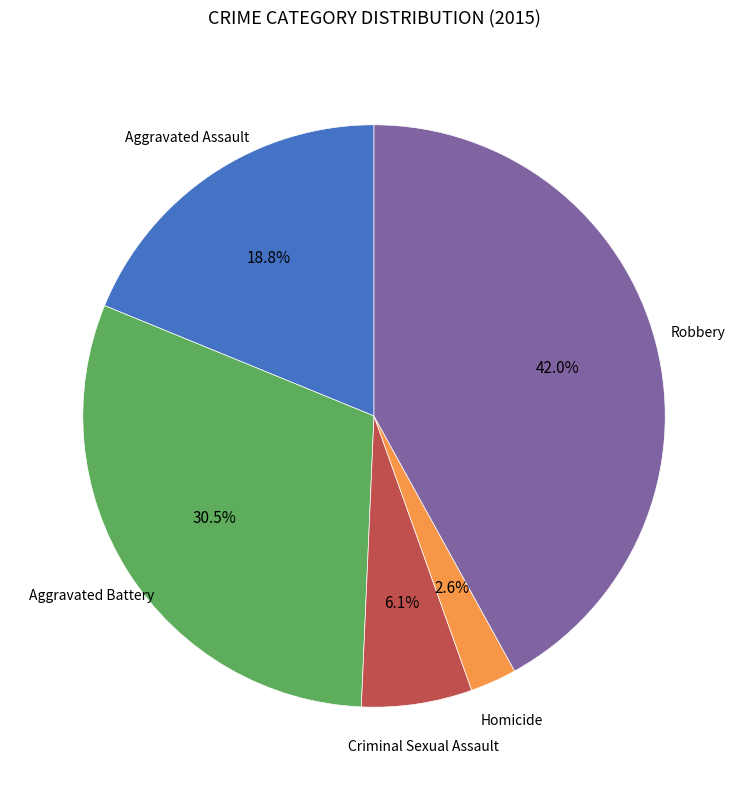

Does any single category account for the majority?

No